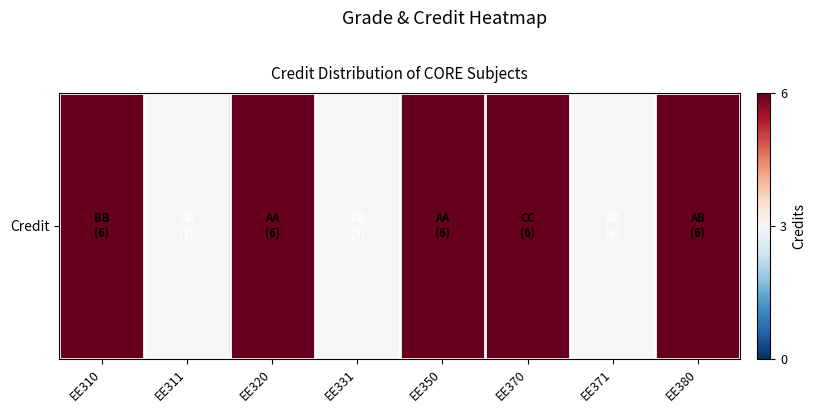

Count the number of categories in the chart.

8